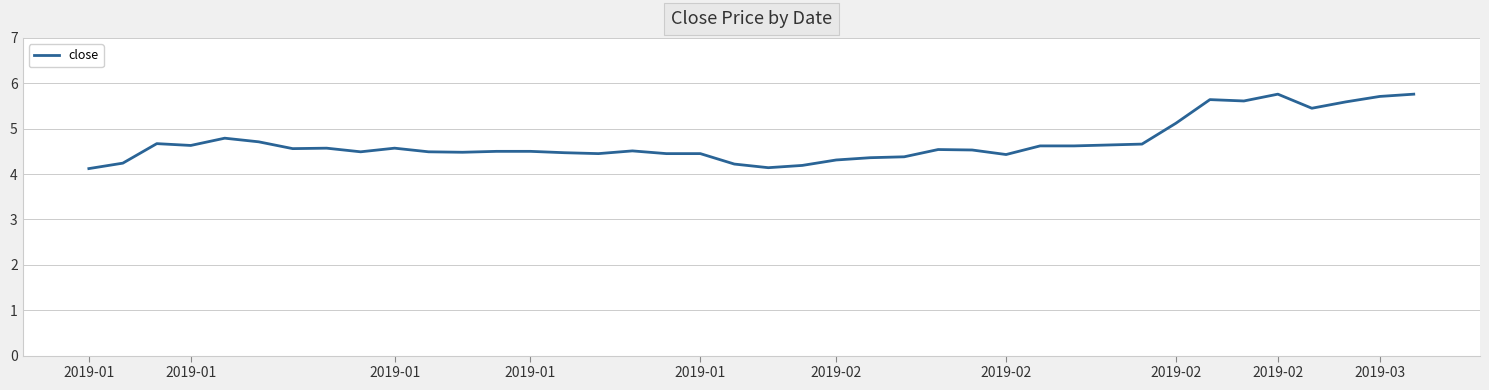

What is the smallest value displayed?

4.1